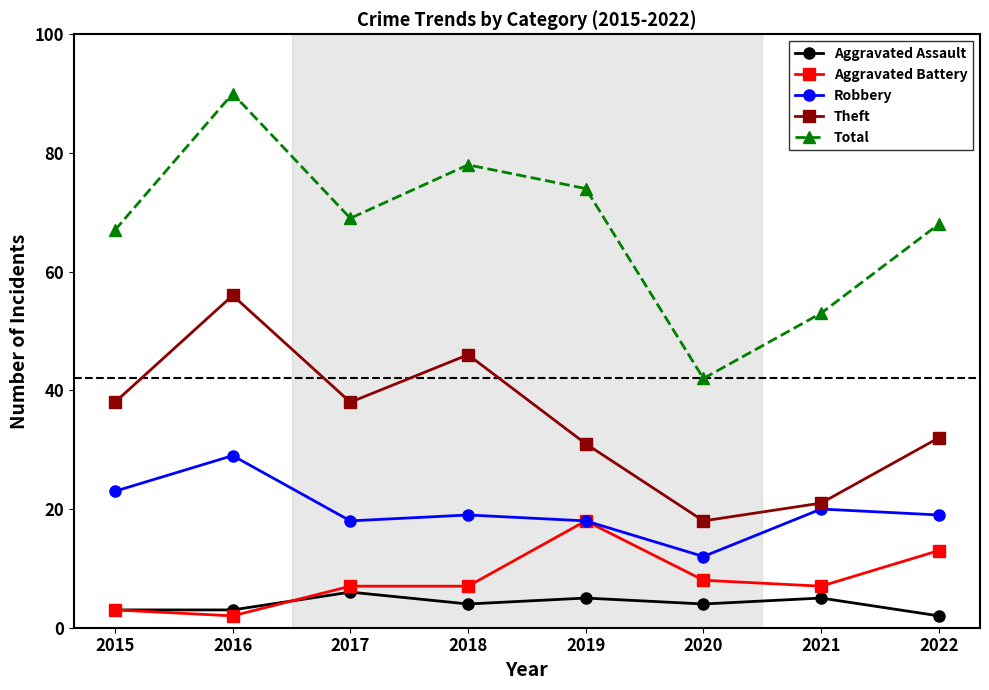

Which category has the highest value across all series?

2016